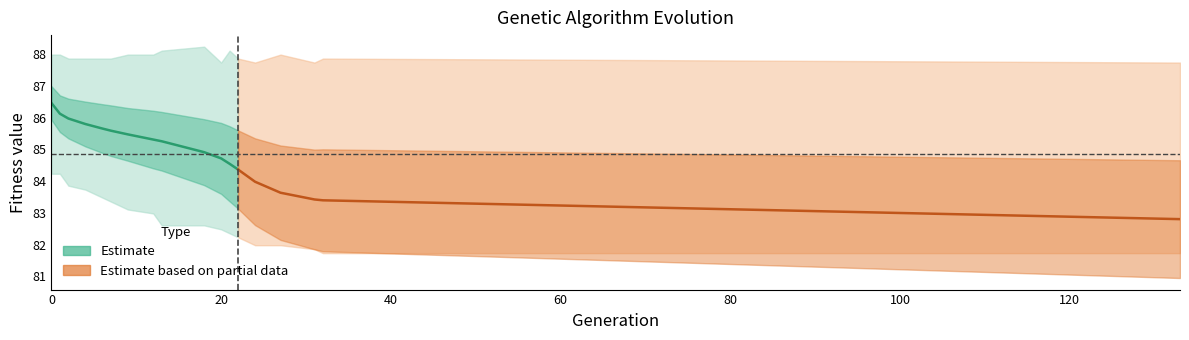

True or false: min and avg cross at least once.

False